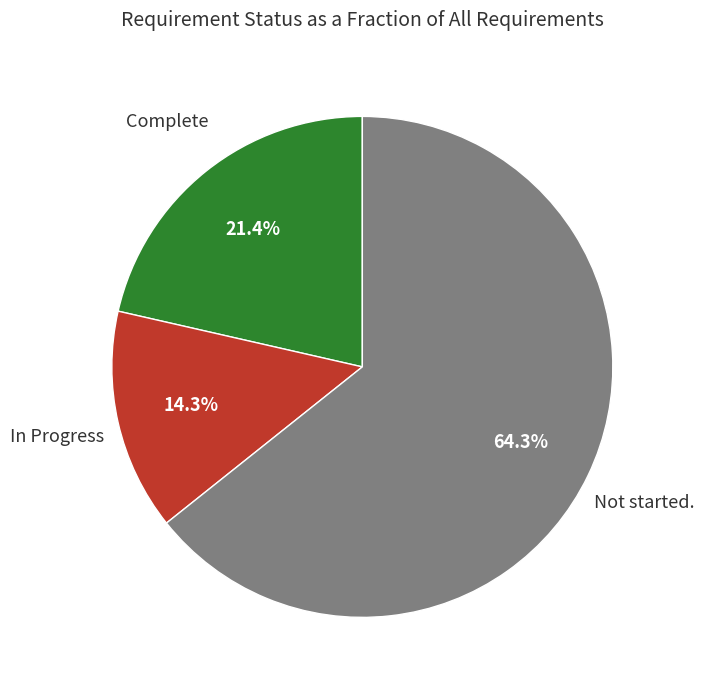

Does any single category account for the majority?

Yes